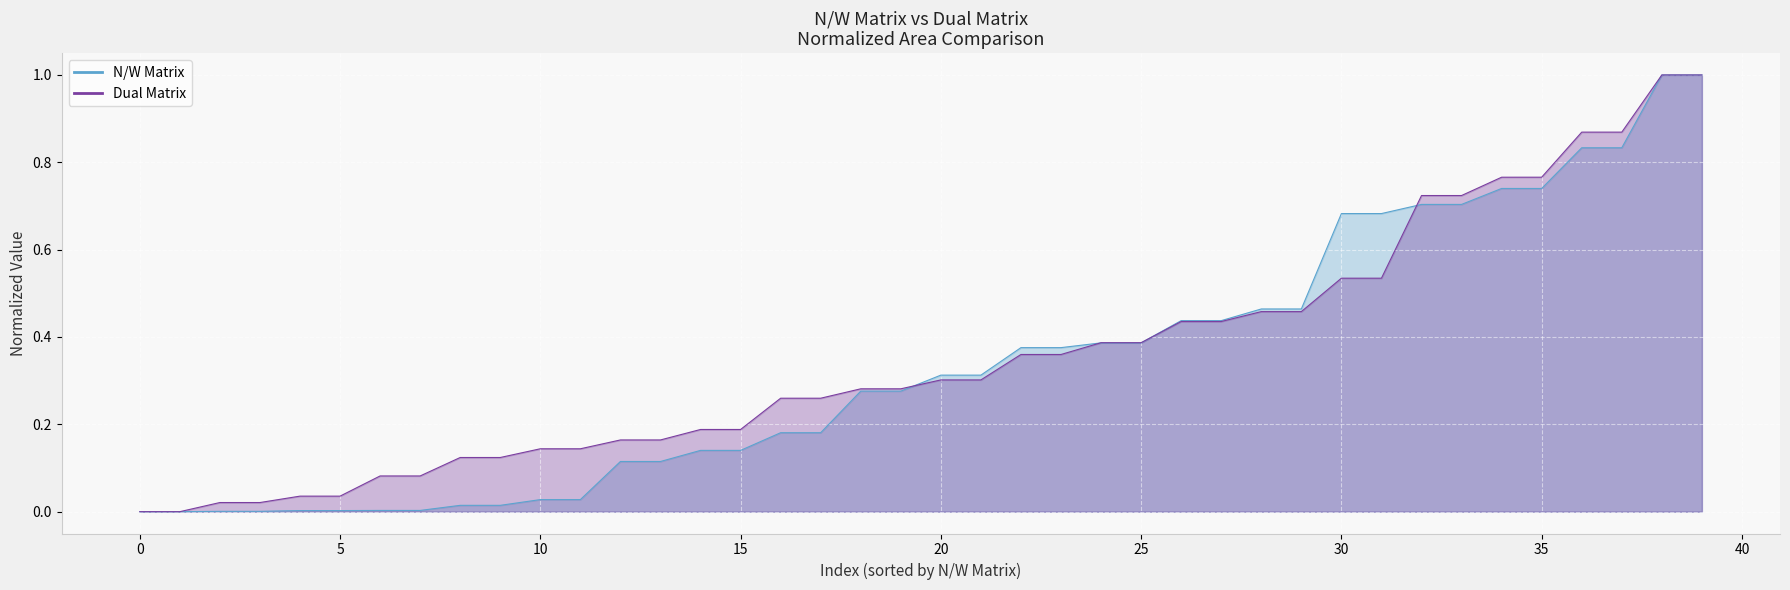

Between 30 and 11, which is larger?

30